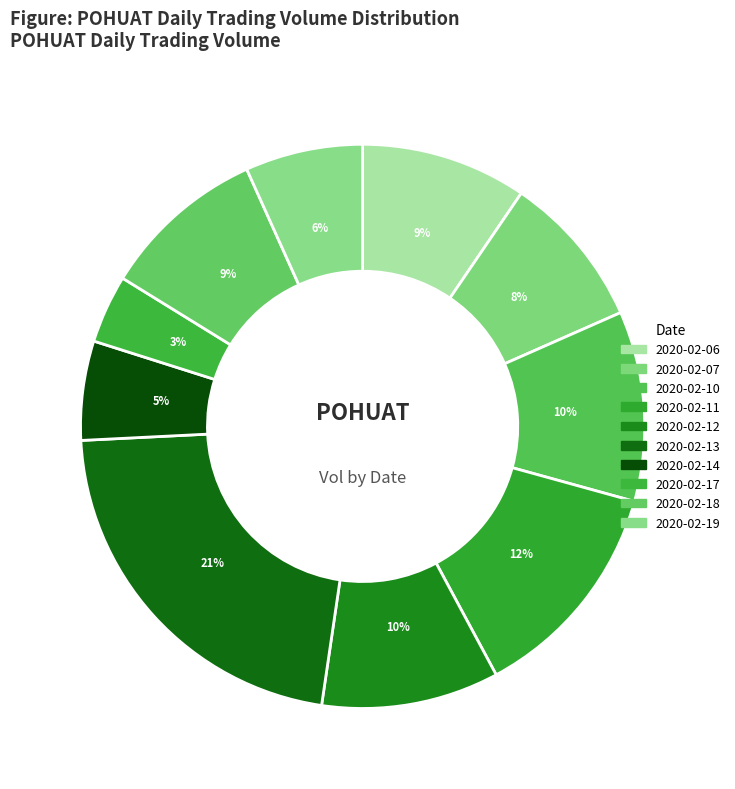

To the nearest percent, what is the difference between the 2020-02-12 and 2020-02-11 slice percentages?

3%